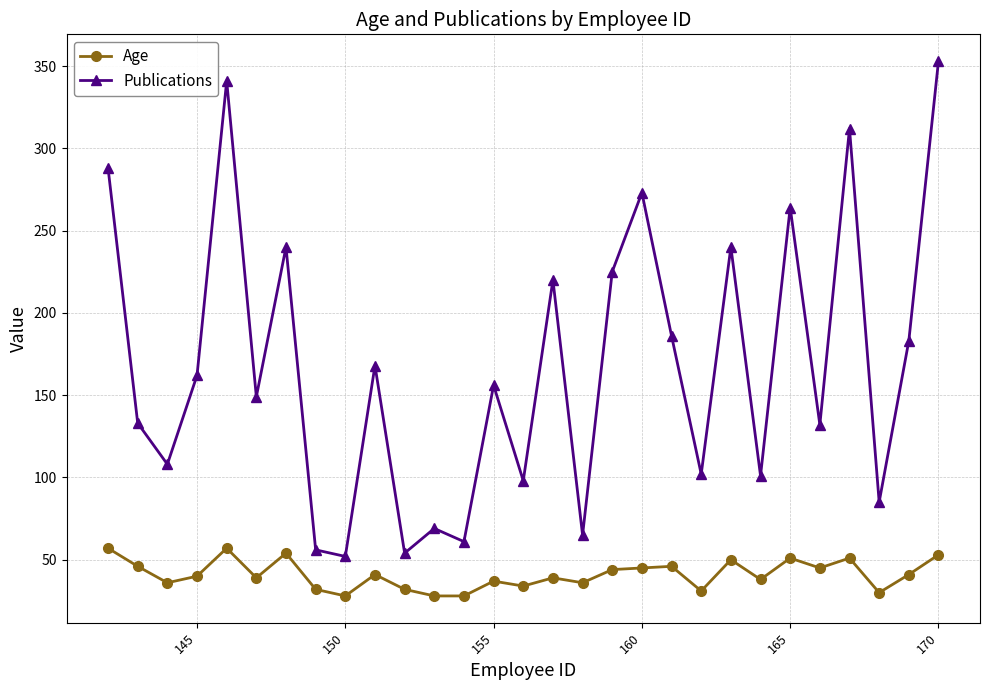

Which series has the largest range (max minus min)?

Publications